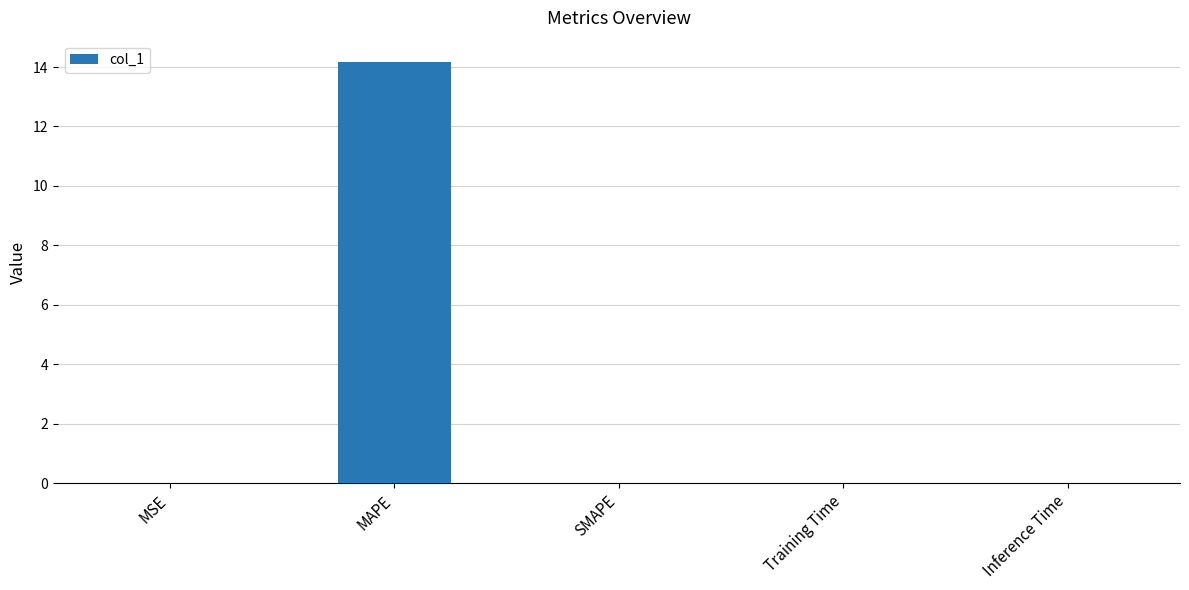

Between MSE and MAPE, which is larger?

MAPE